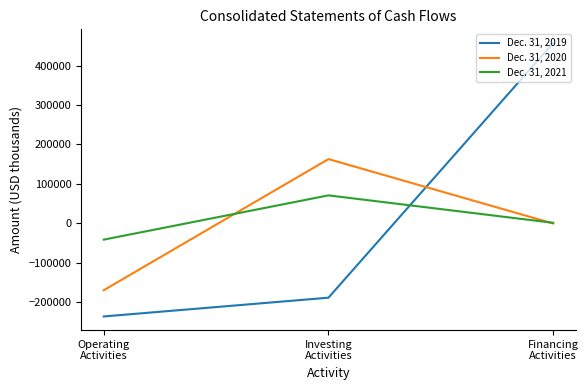

What position from the right is Financing
Activities?

1